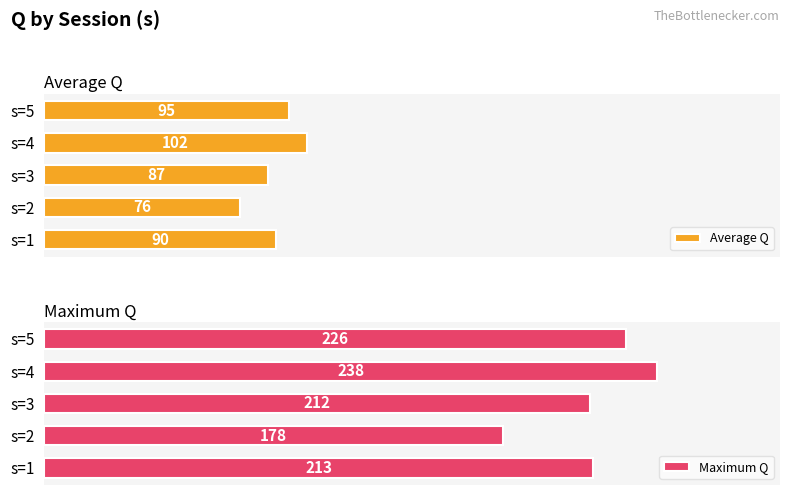

Rank the categories by Average Q value from highest to lowest.

s=4, s=5, s=1, s=3, s=2